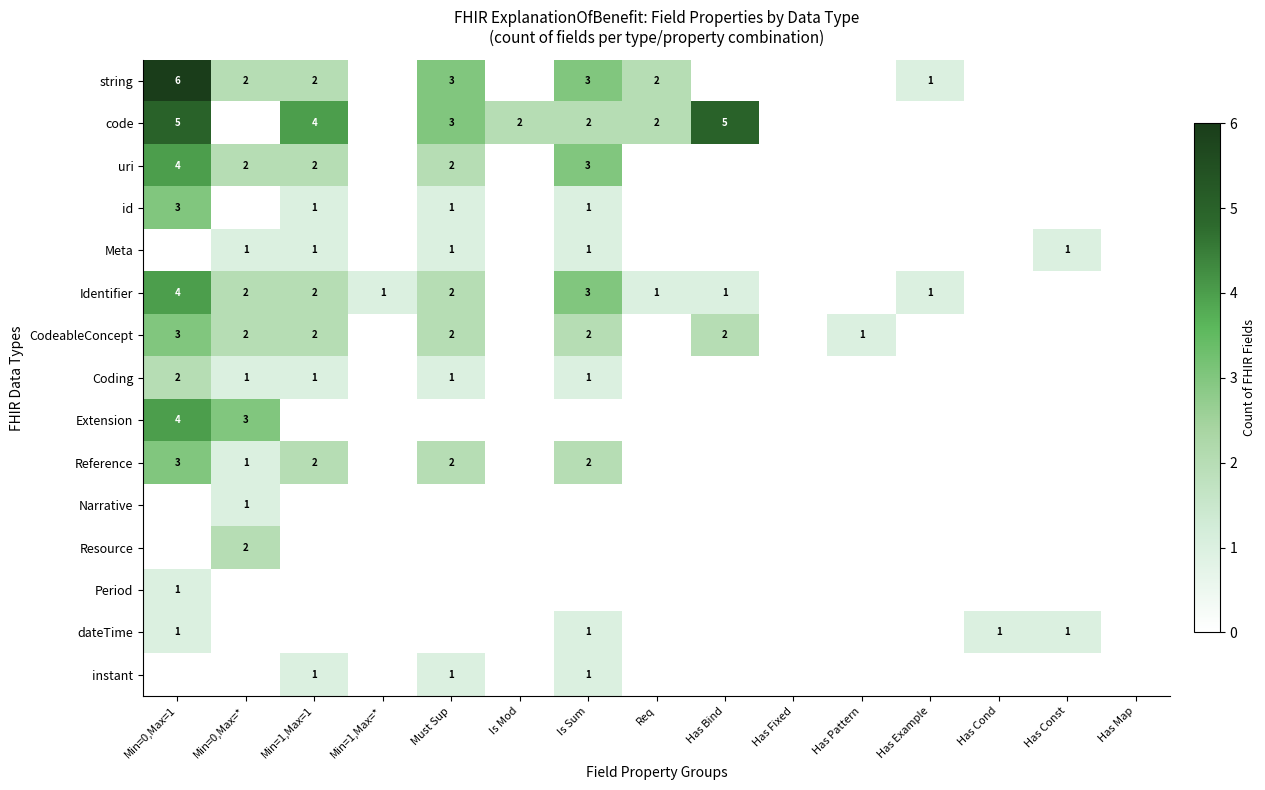

True or false: Coding has a value of 1 at Min=0,Max=*.

True